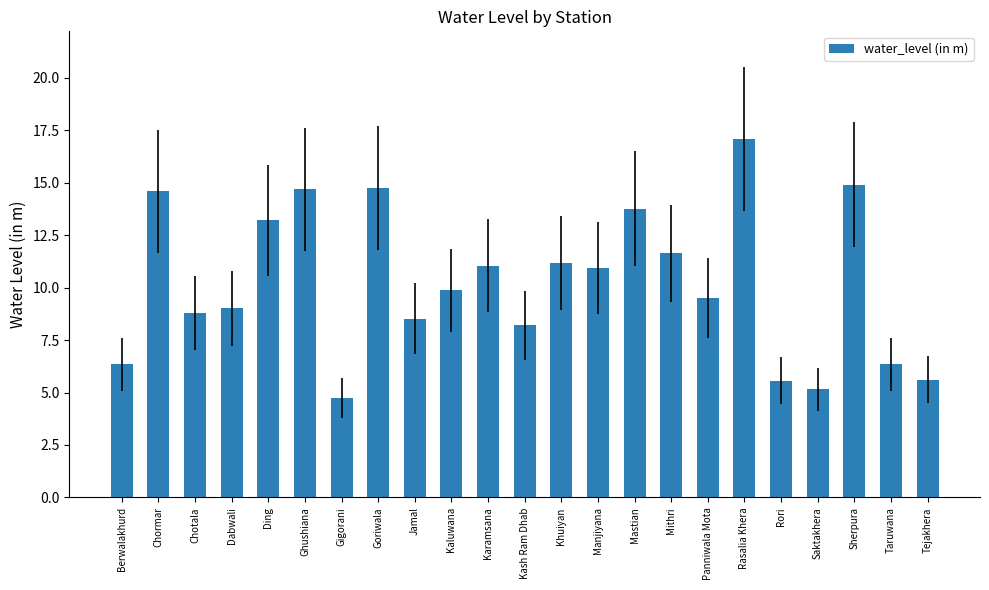

The chart shows a value of 14.7 at Ghushiana. True or false?

True